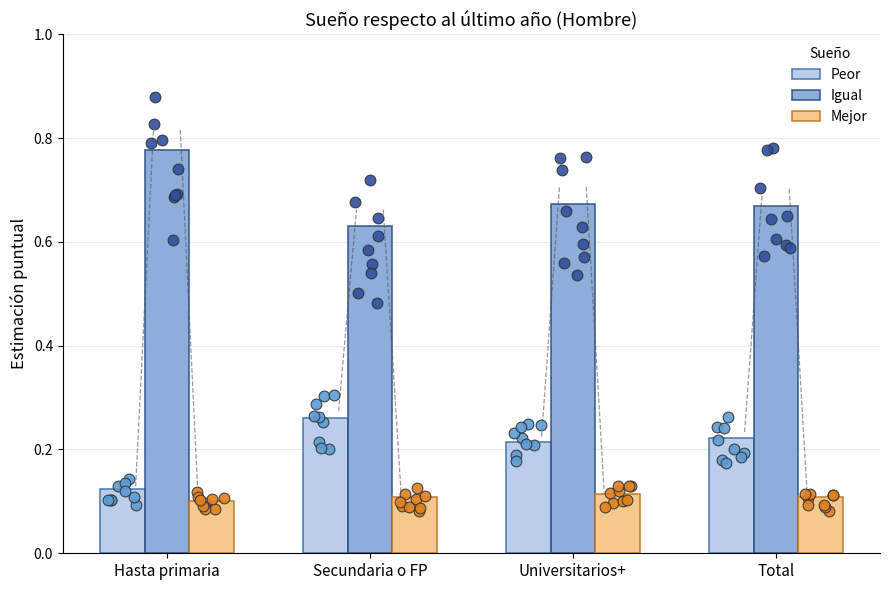

Which series has the largest total across all categories?

Igual